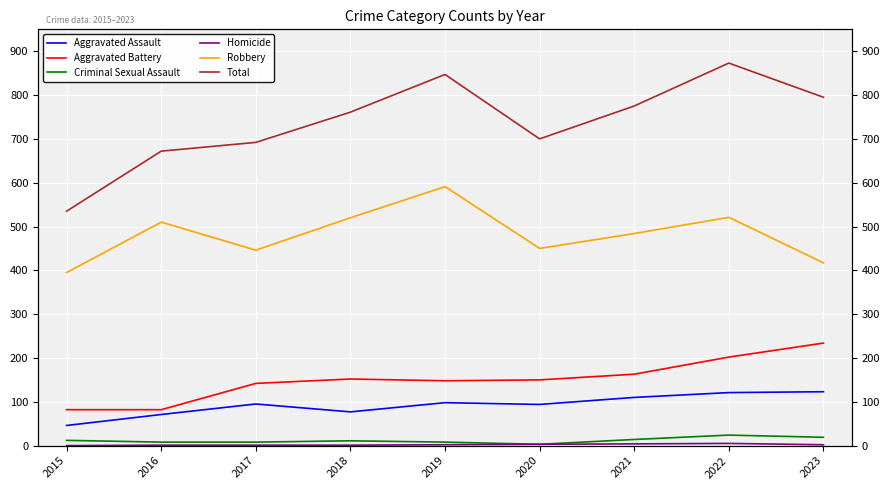

True or false: Criminal Sexual Assault and Homicide intersect in this chart.

False